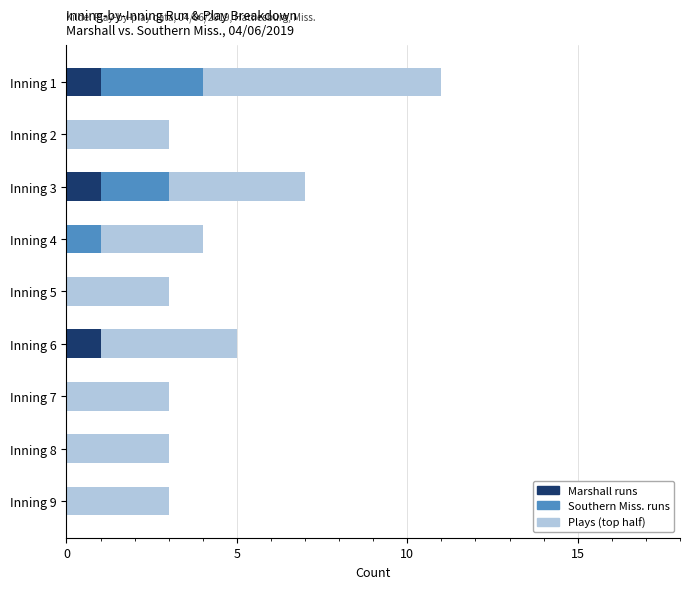

At which category is the sum across all series the highest?

Inning 1